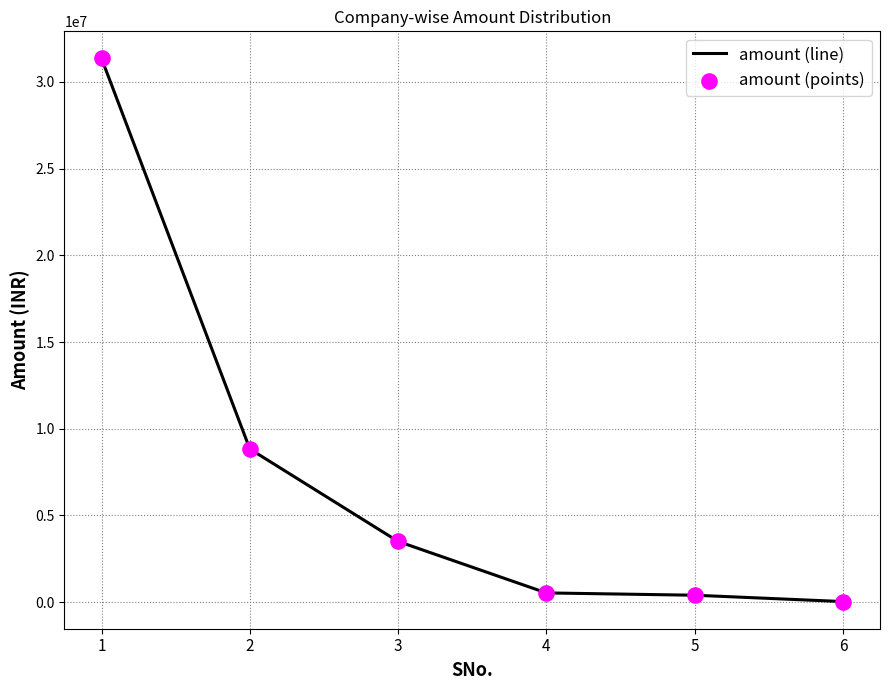

What is the difference between the second highest and minimum values?

8803000